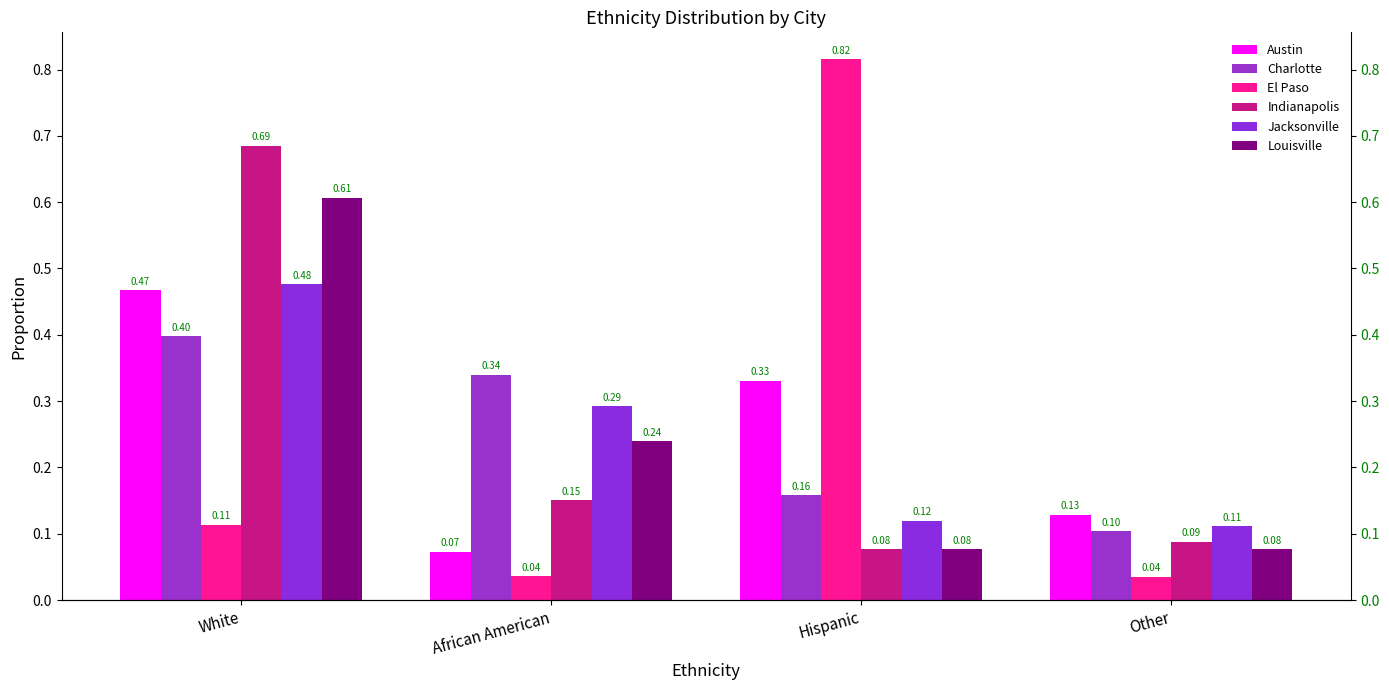

What is the total value across all series at White?

2.7